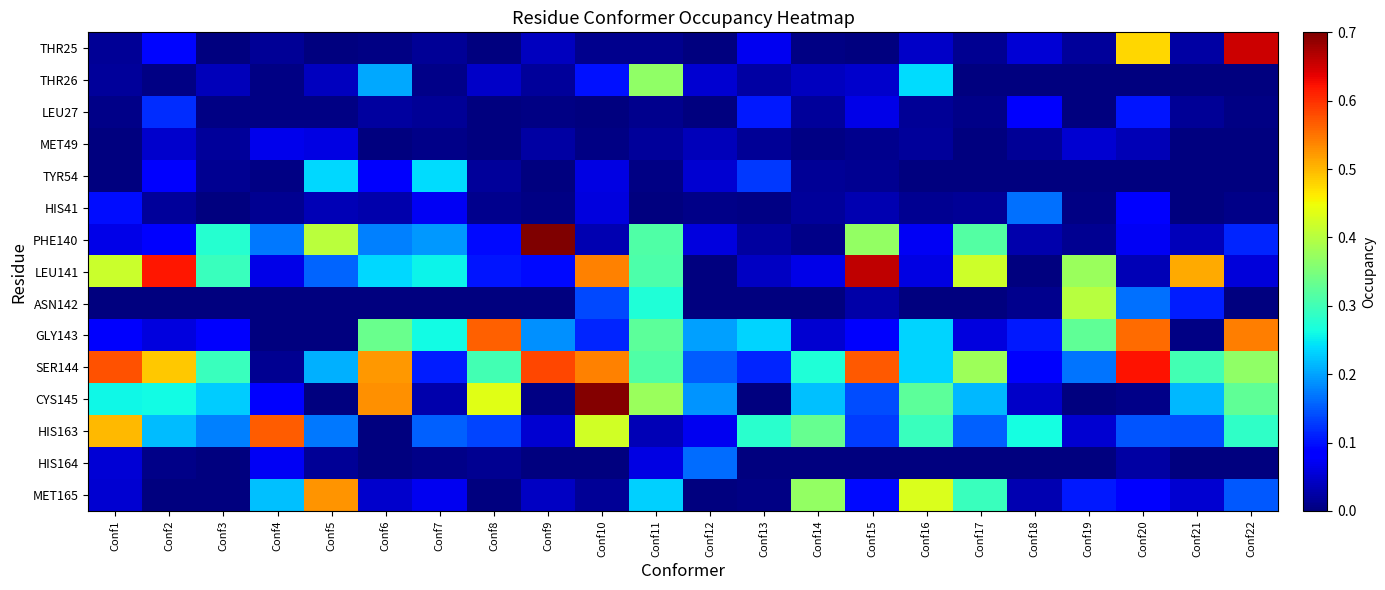

At how many categories does at least one series exceed 0?

22